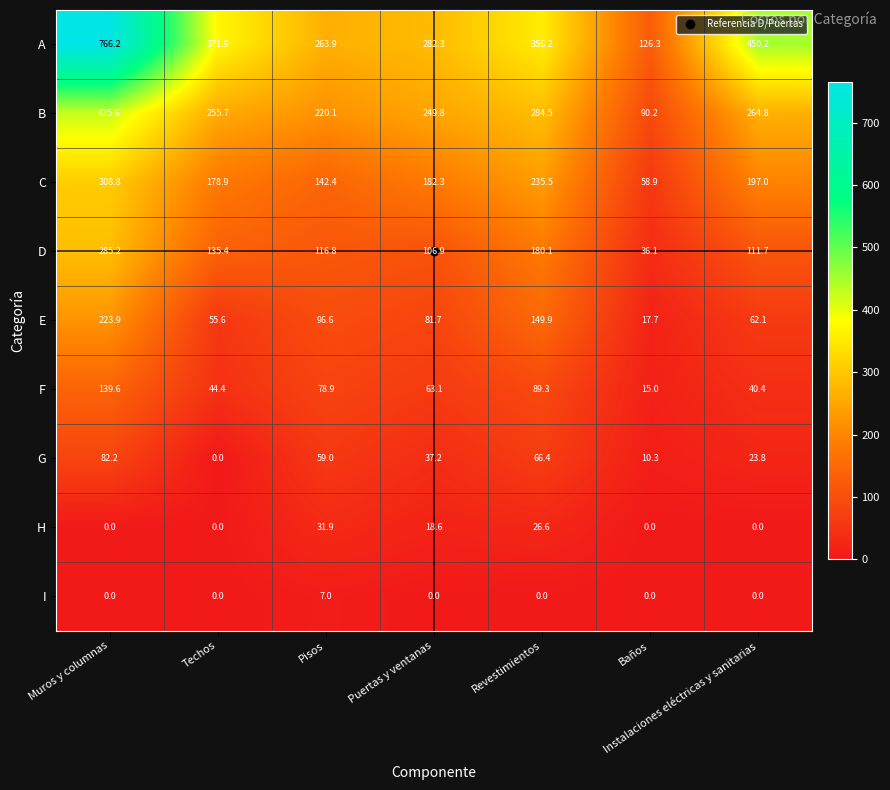

Count the number of categories in the chart.

7